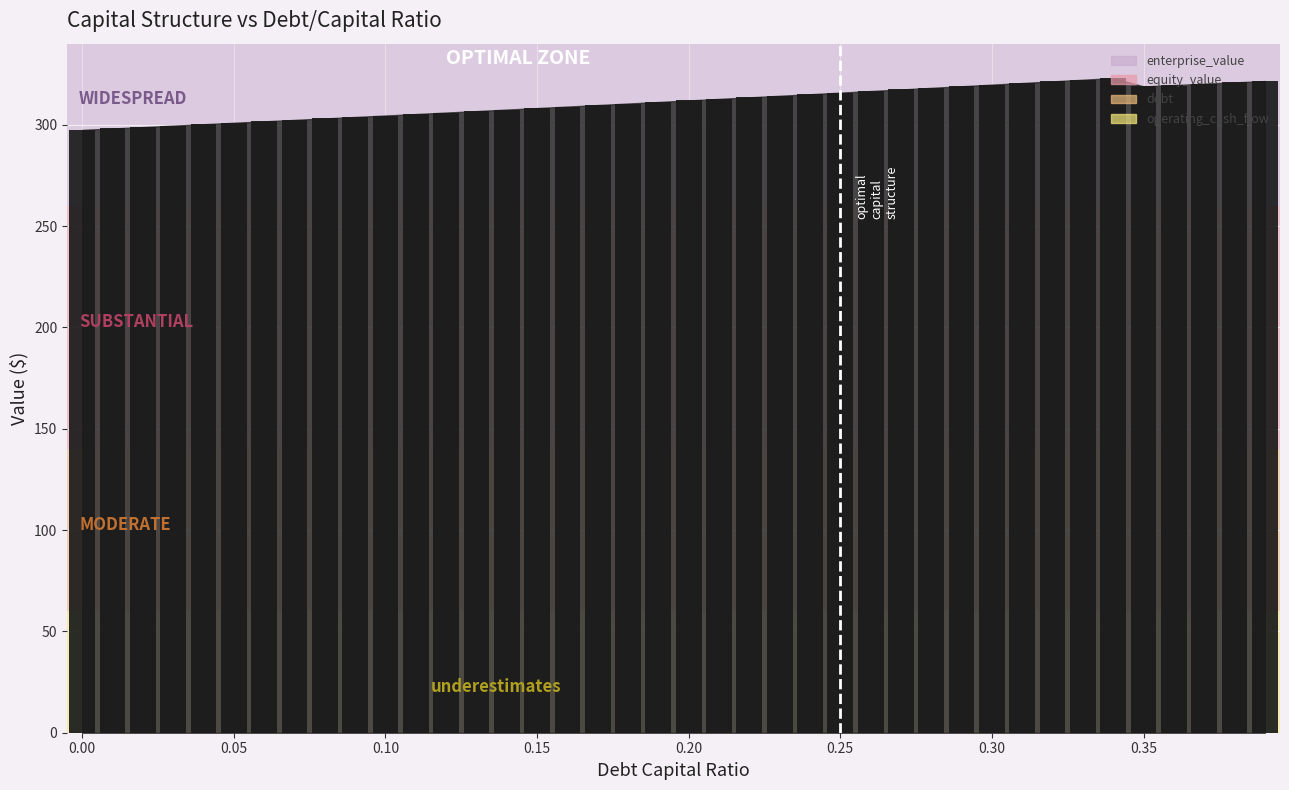

How many distinct data groups are displayed?

4